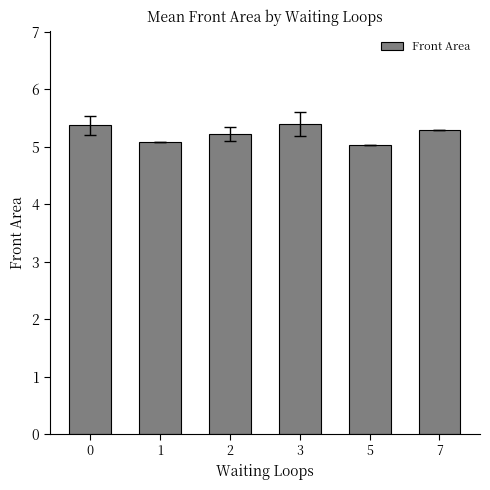

What is the change in value from 5 to 7?

+0.3